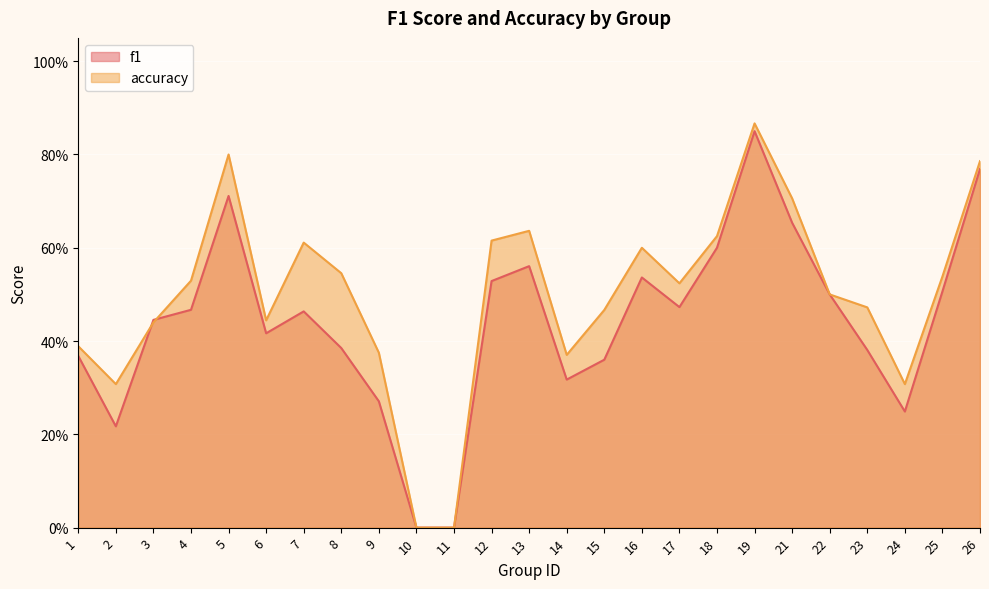

How many interior local valleys does the accuracy series have?

5